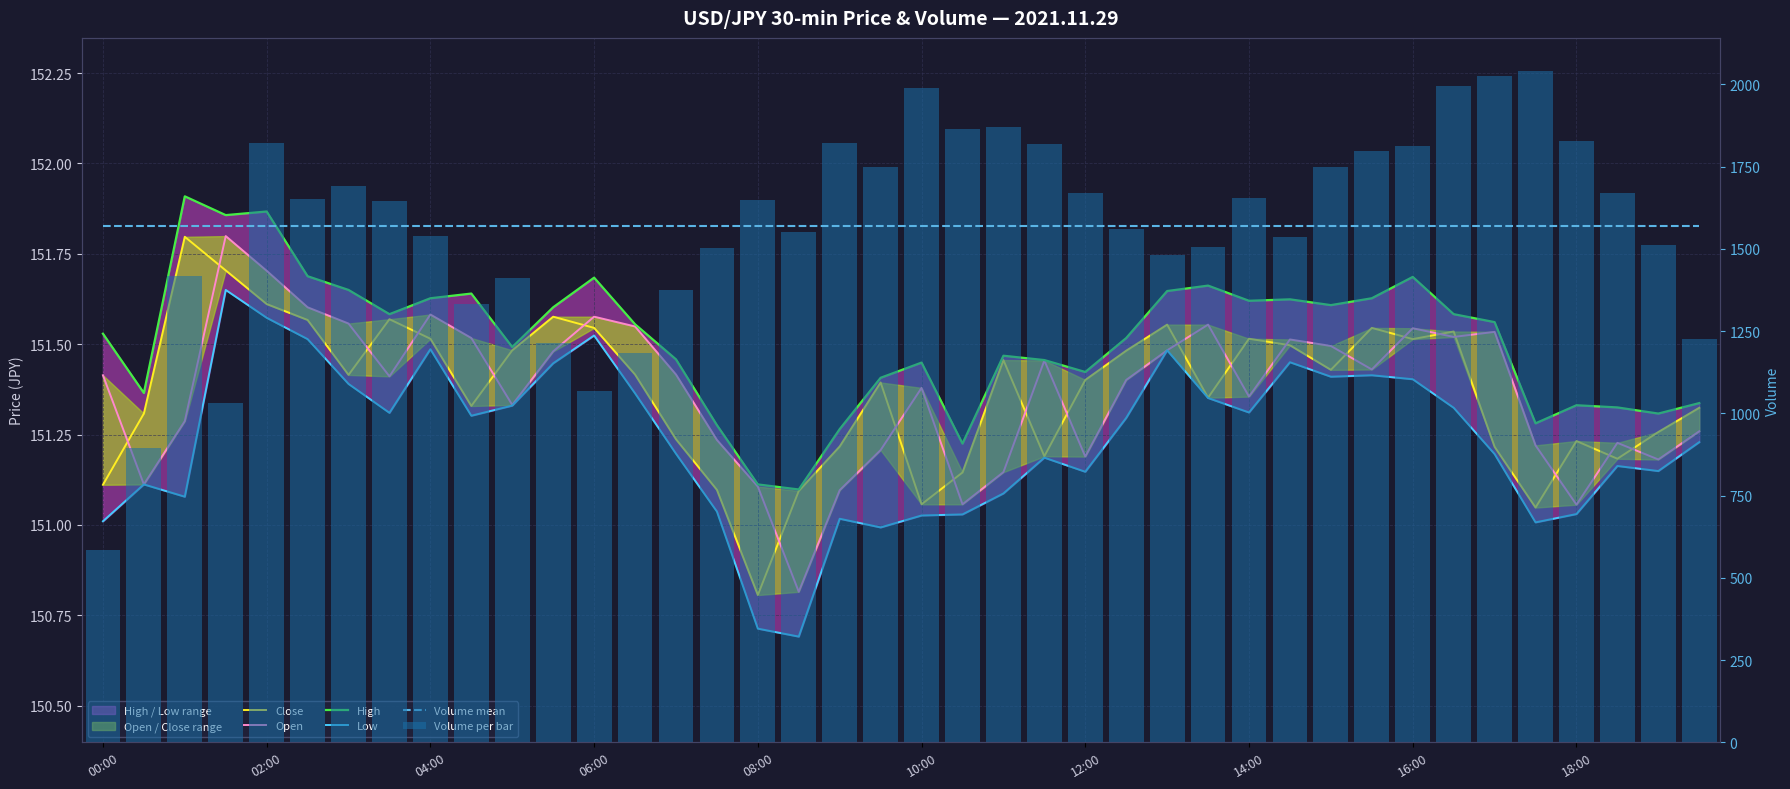

Read the Volume mean value at 02:00.

1568.1